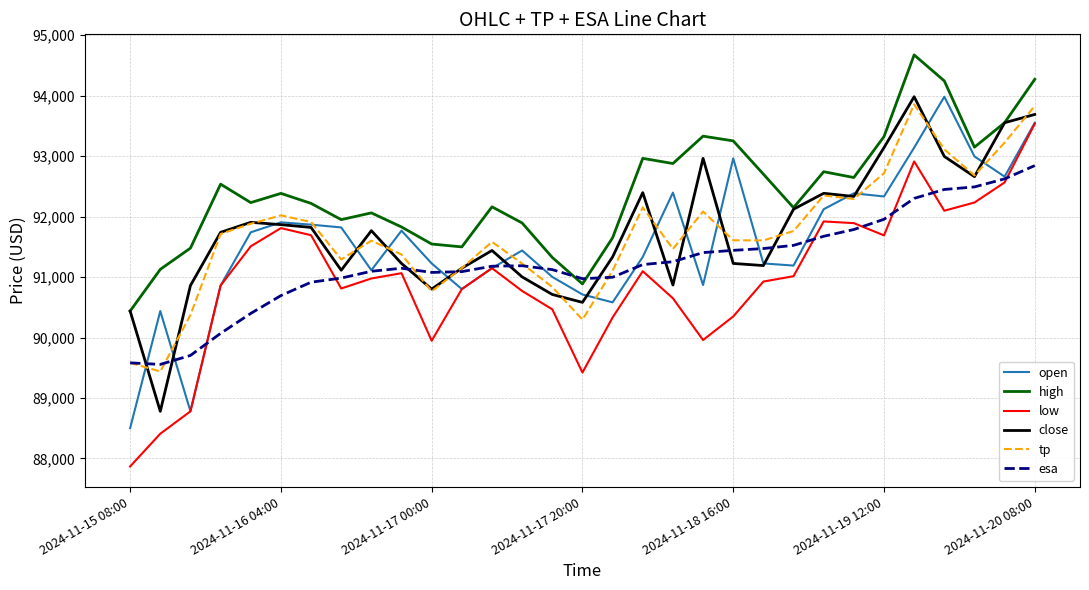

What are all the series names shown in the legend?

open, high, low, close, tp, esa